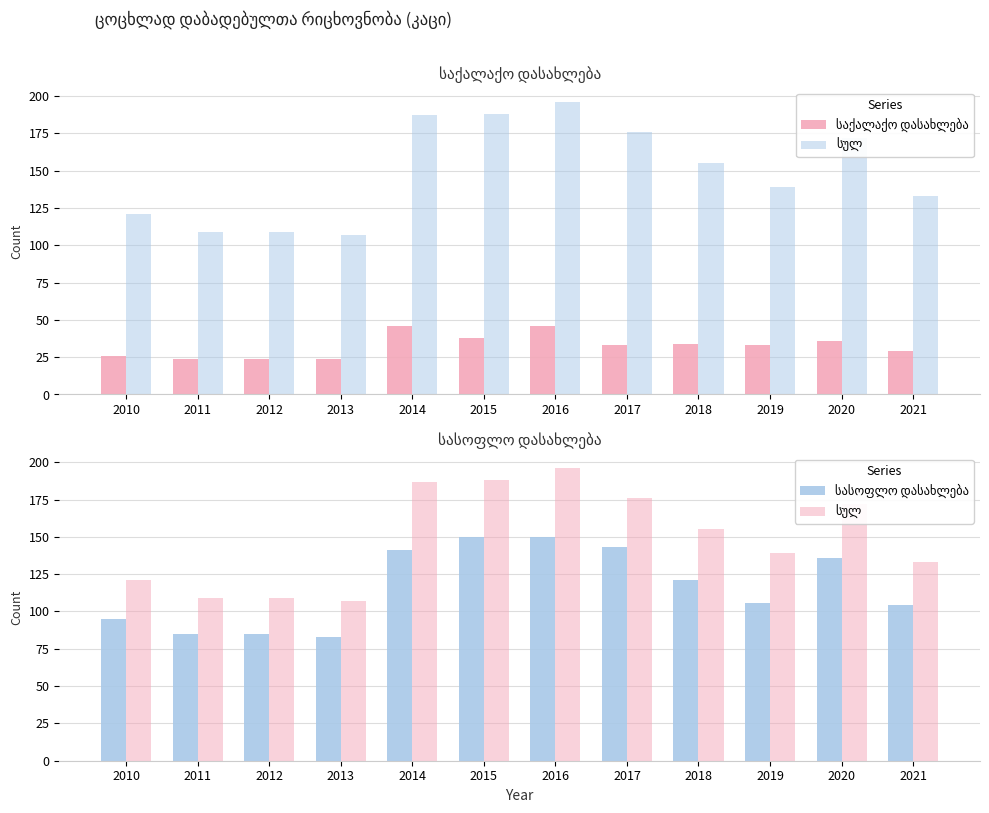

List the labels in order of საქალაქო დასახლება value, smallest first.

2011, 2012, 2013, 2010, 2021, 2017, 2019, 2018, 2020, 2015, 2014, 2016